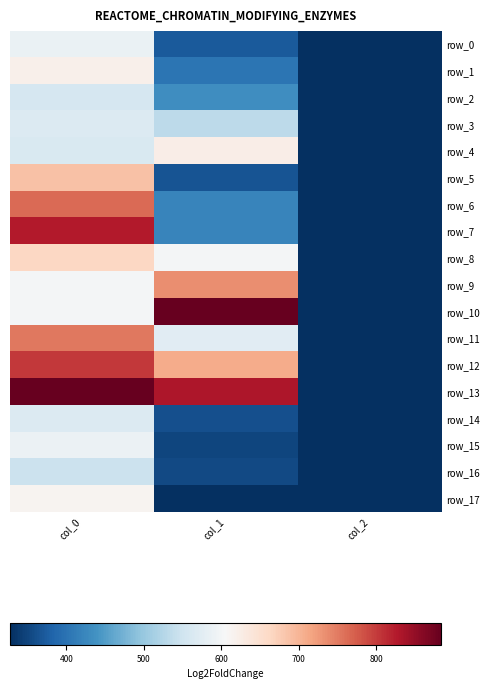

Reading right to left, extract all data points from this chart.

row_0: 2.0	371.2	586.7
row_1: 2.0	401.6	620.0
row_2: 2.0	432.0	560.0
row_3: 2.0	533.2	566.7
row_4: 2.0	624.4	563.3
row_5: 2.0	364.5	686.7
row_6: 2.0	421.9	763.3
row_7: 2.0	421.9	826.7
row_8: 2.0	600.8	663.3
row_9: 2.0	735.8	600.0
row_10: 2.0	884.2	600.0
row_11: 2.0	573.8	753.3
row_12: 2.0	708.8	803.3
row_13: 2.0	830.2	883.3
row_14: 2.0	361.1	566.7
row_15: 2.0	351.0	590.0
row_16: 2.0	354.4	546.7
row_17: 2.0	327.4	613.3